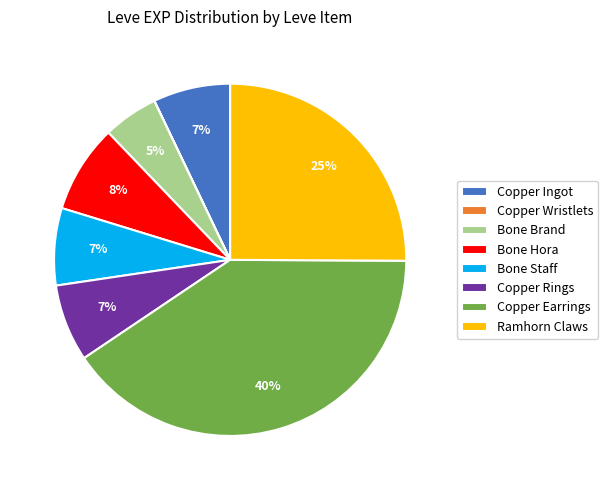

True or false: Copper Earrings accounts for 40% of the total.

True